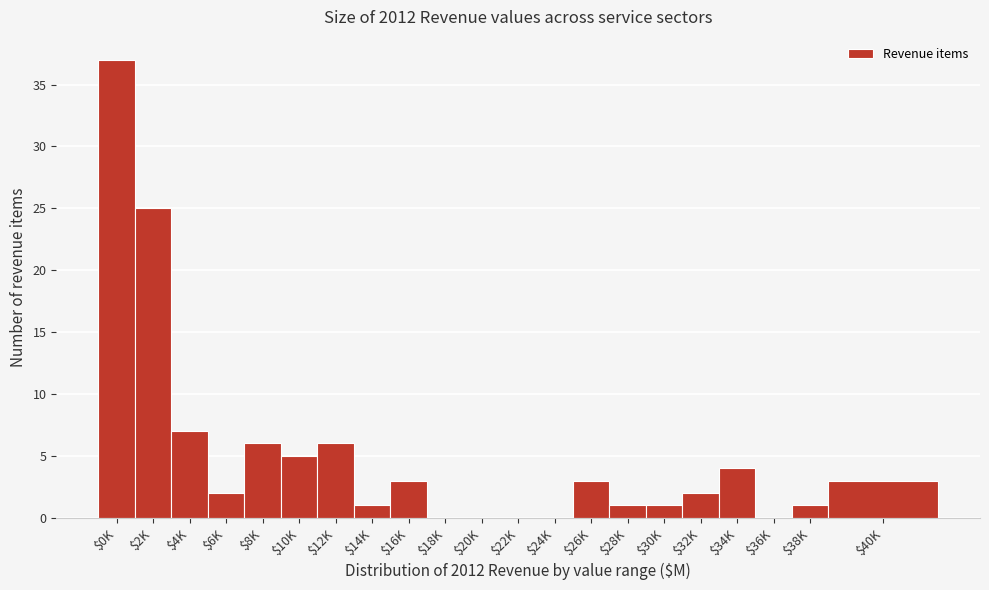

What is the greatest value displayed?

37